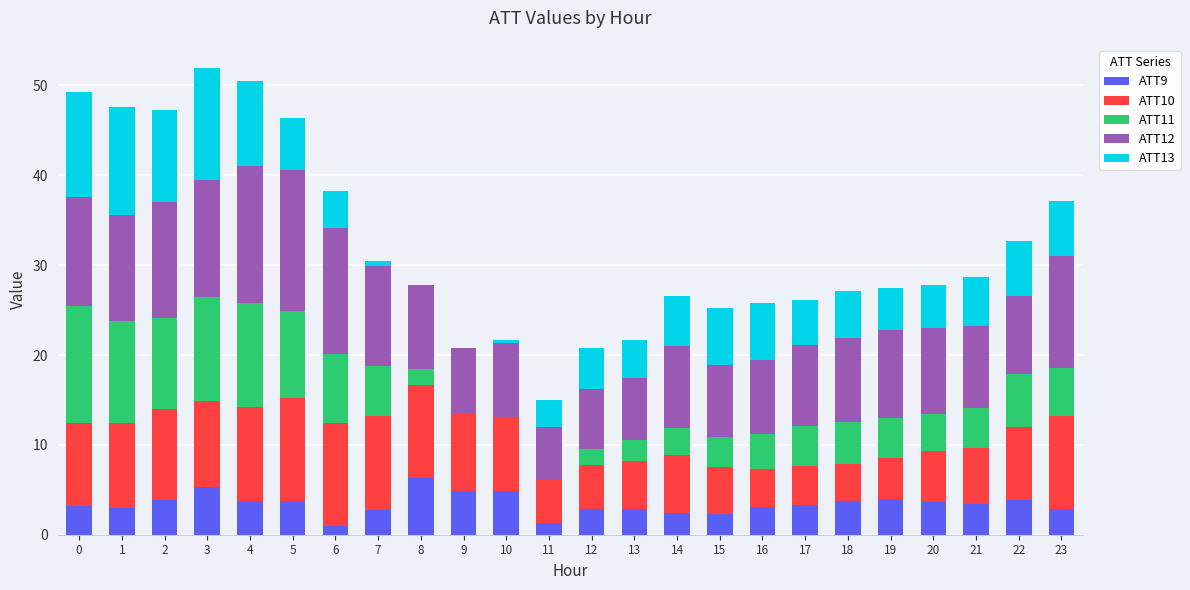

True or false: ATT9 has a value of 2.3 at 15.

True